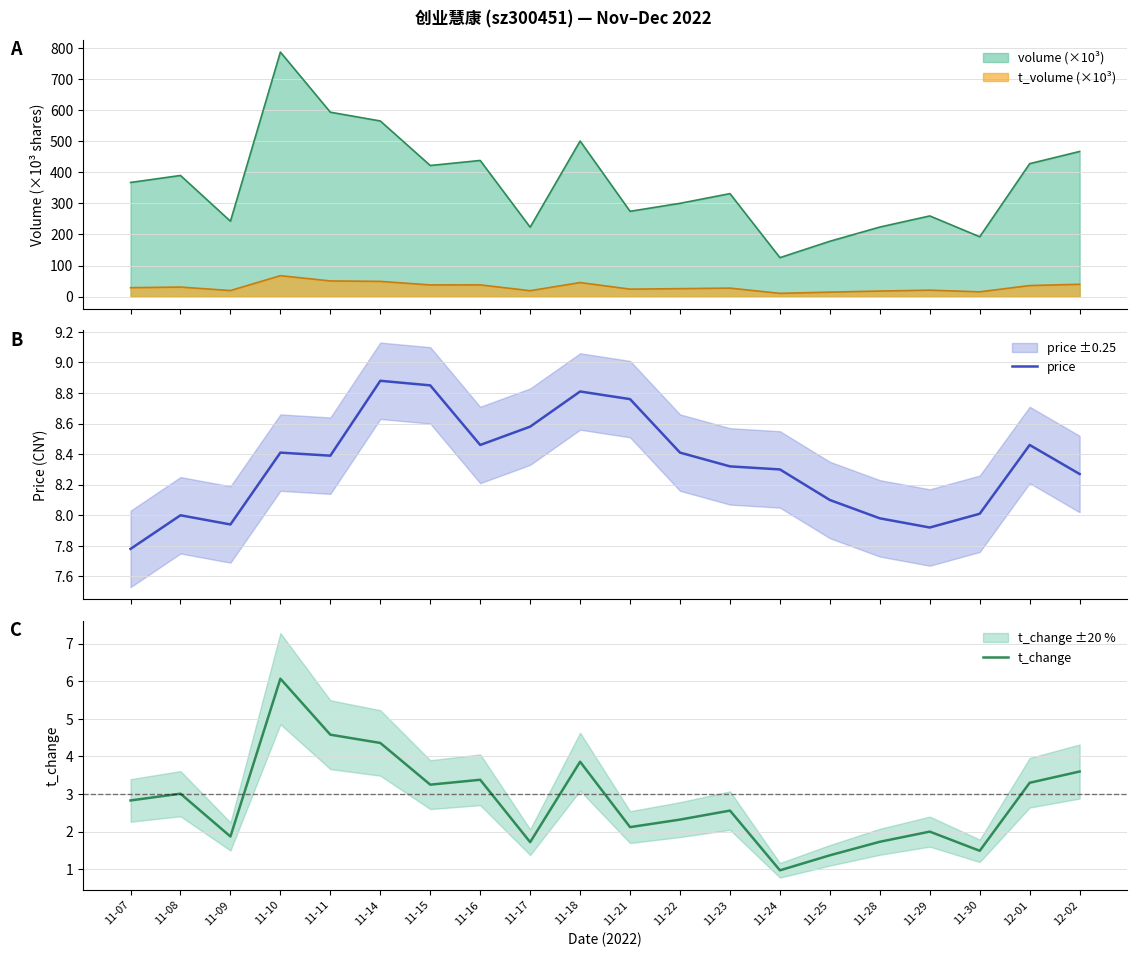

Rank the categories by t_change value from highest to lowest.

11-10, 11-11, 11-14, 11-18, 12-02, 11-16, 12-01, 11-15, 11-08, 11-07, 11-23, 11-22, 11-21, 11-29, 11-09, 11-28, 11-17, 11-30, 11-25, 11-24